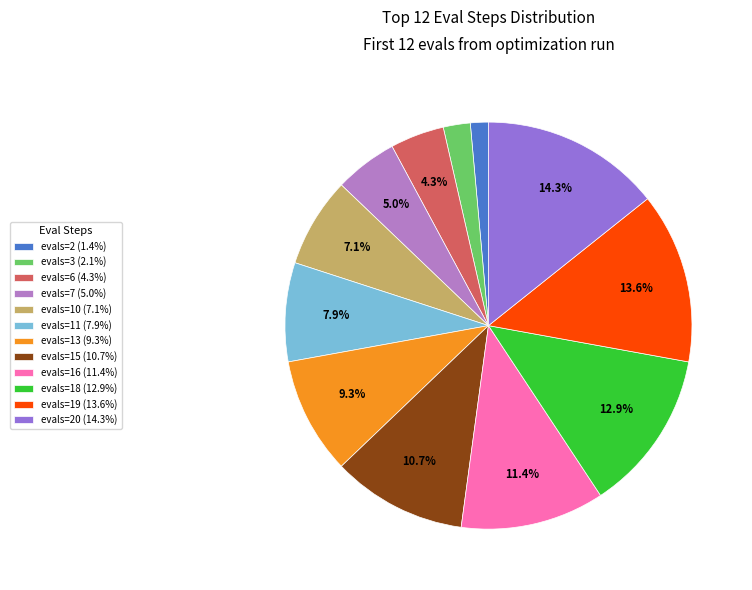

Does evals=2 (1.4%) account for over 50% of the chart?

No